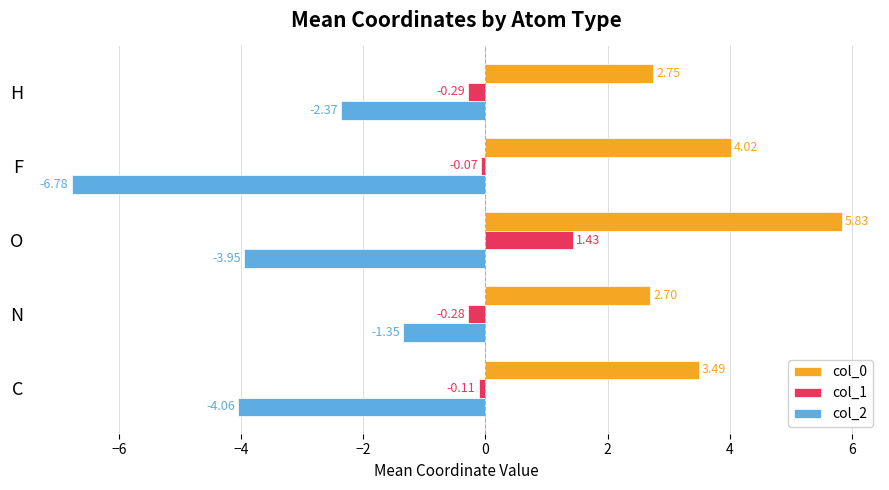

Which series changed the most between F and H?

col_2